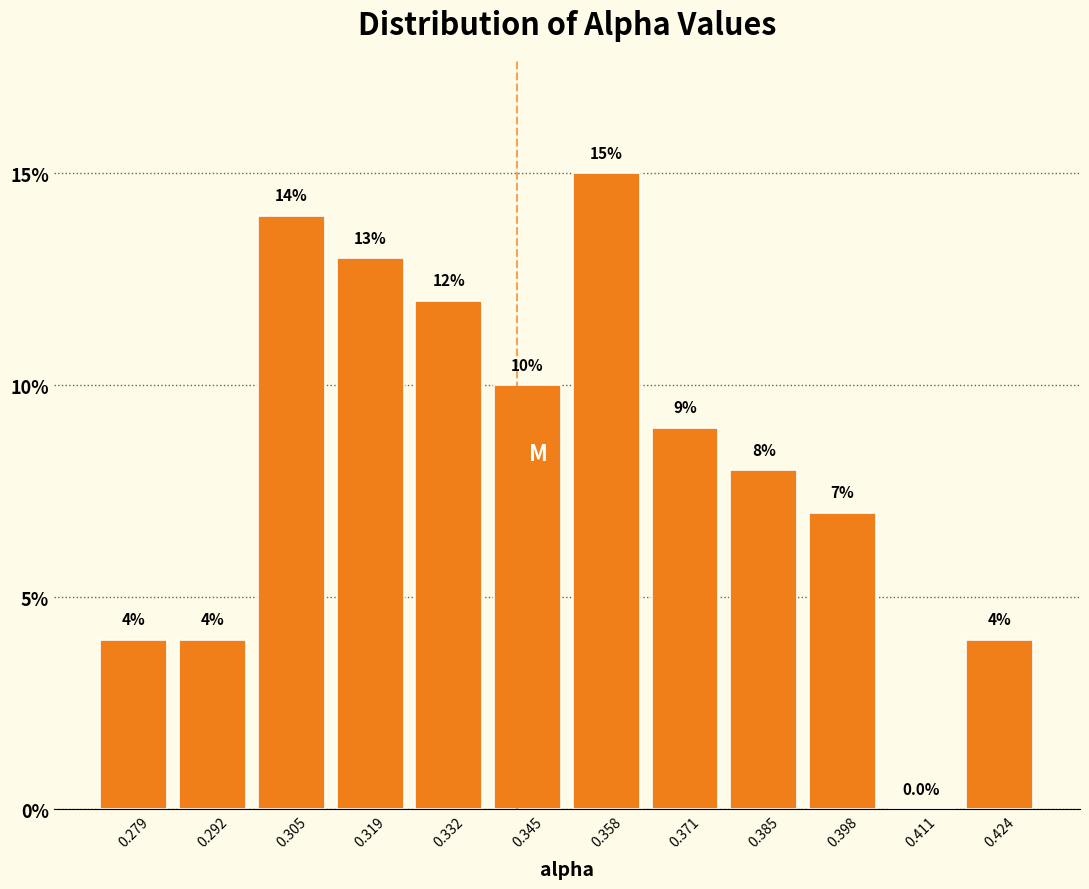

What is the height of the bar covering 0.378 to 0.392 on the x-axis? The bar edges are not printed on the chart, so give them approximately, as read against the axis.

8.0